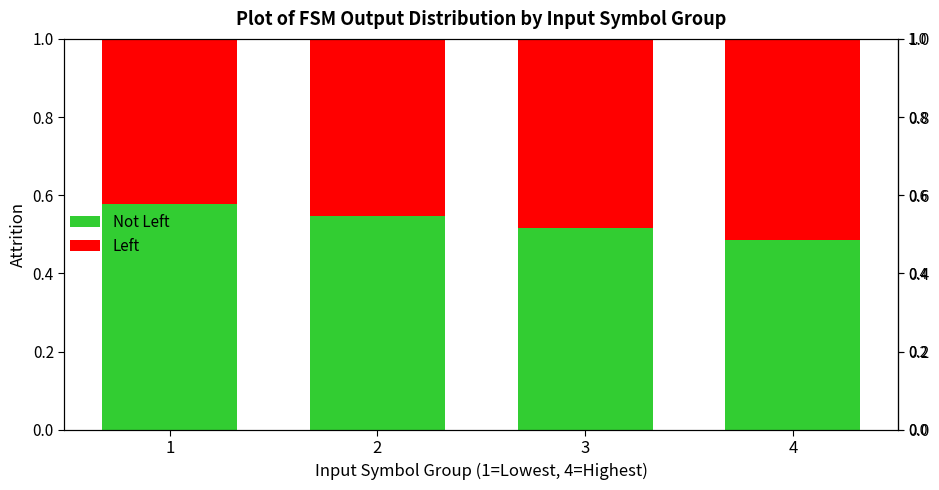

What is the maximum value for Left?

0.5